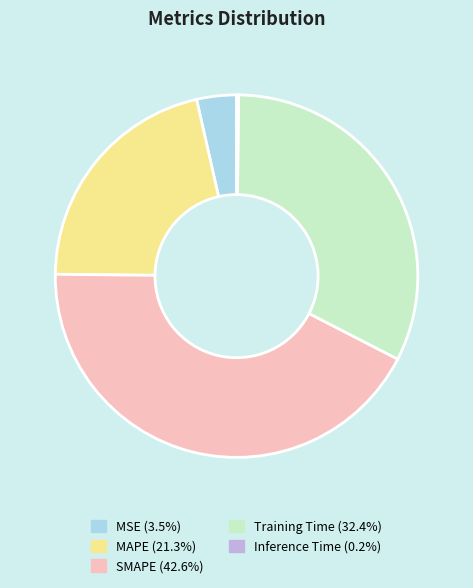

Combined, do SMAPE and MSE account for over 50%?

No